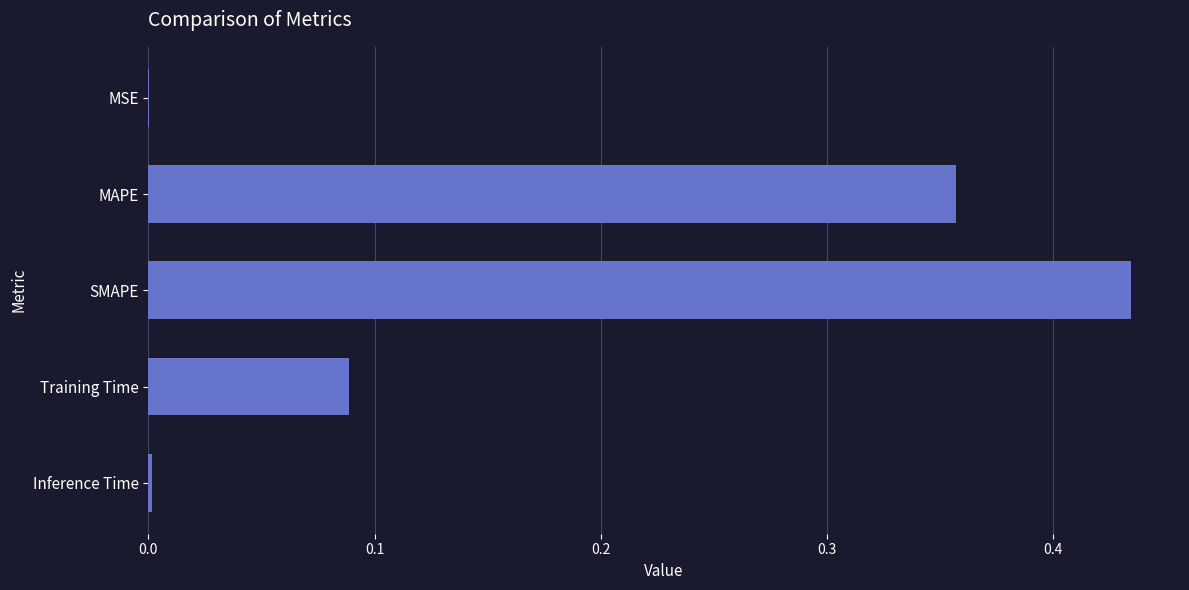

Does the chart contain stacked bars?

No